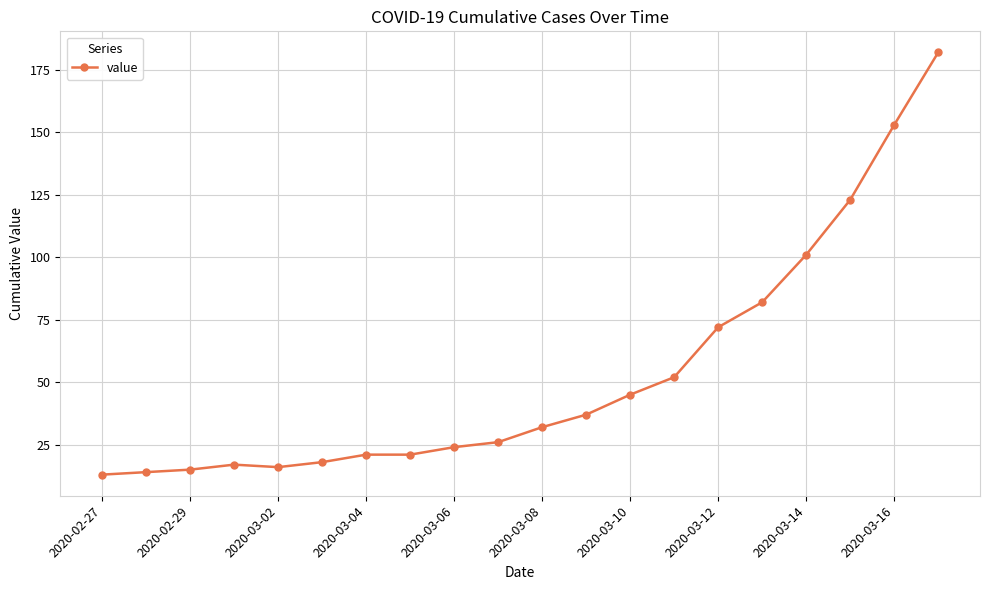

How many data points does each series have?

20